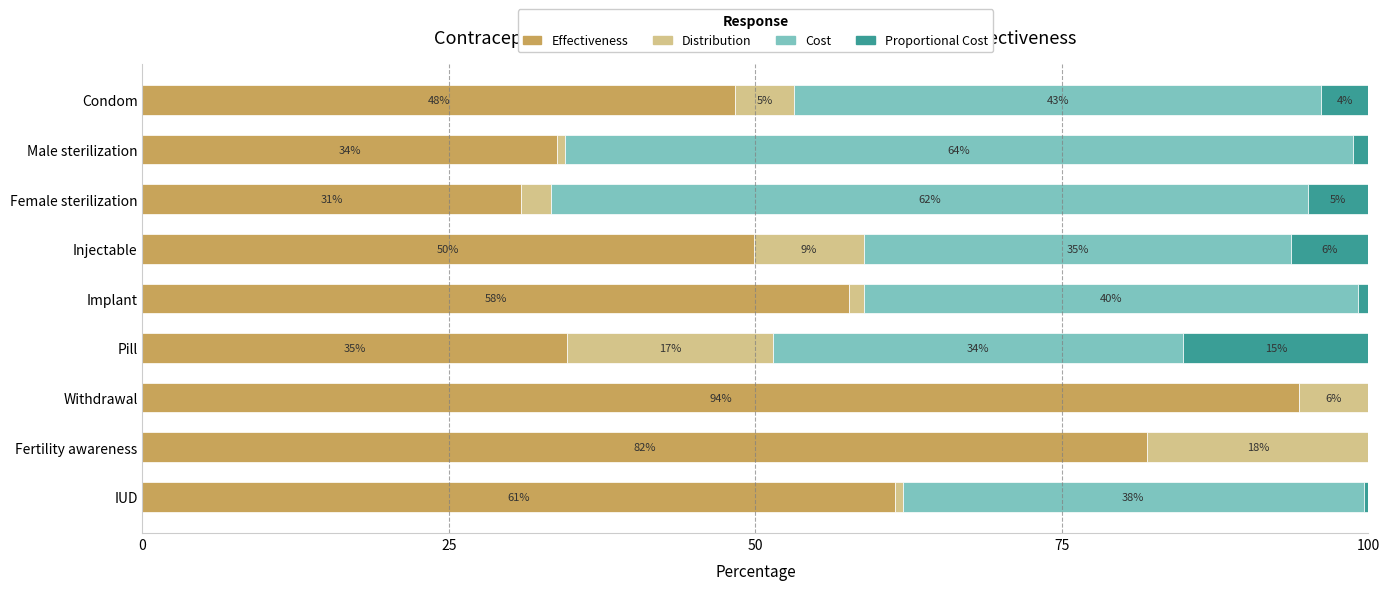

What are all the series names shown in the legend?

Effectiveness, Distribution, Cost, Proportional Cost